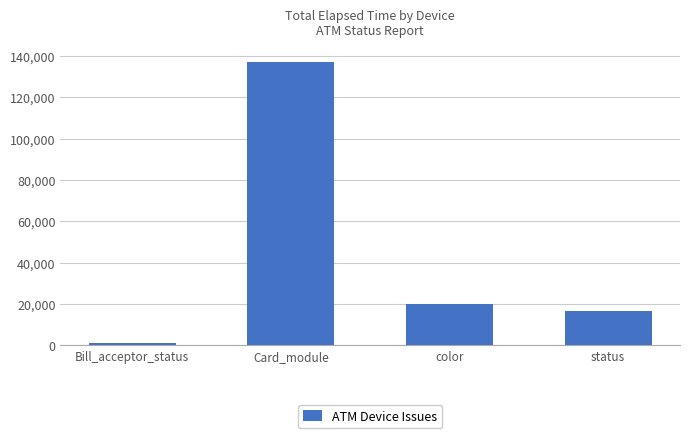

Which label corresponds to the smallest value in the chart?

Bill_acceptor_status